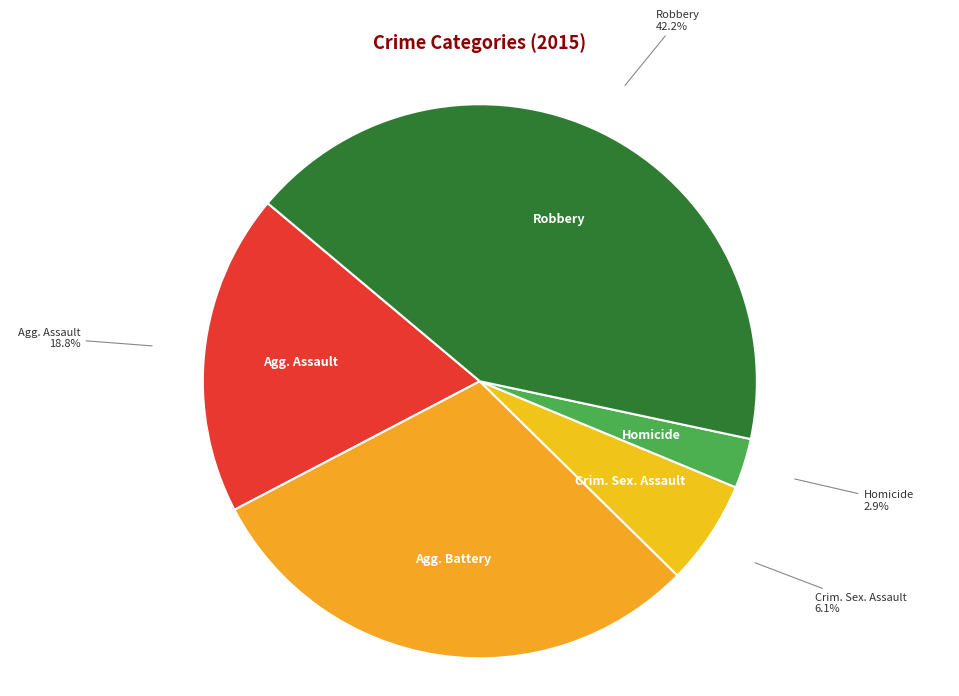

Is Robbery the majority of the pie?

No